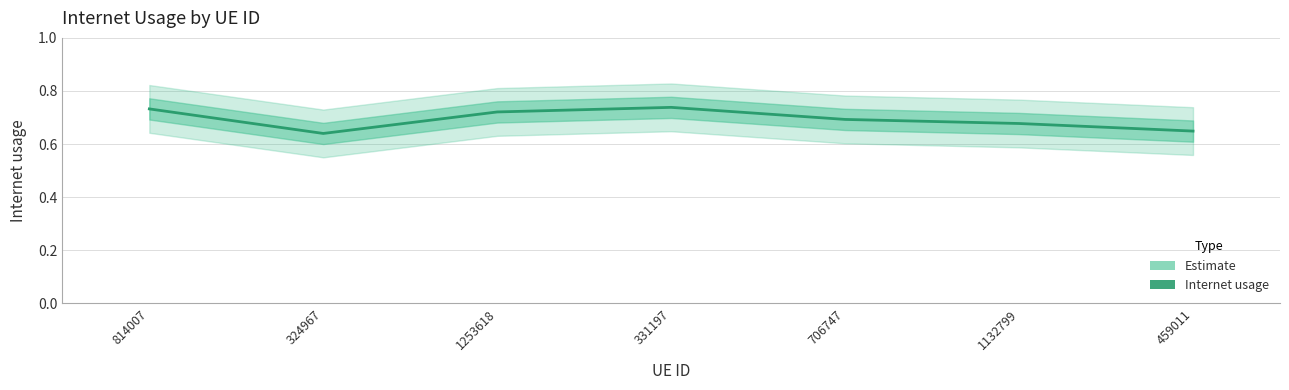

Where is the first local minimum?

324967